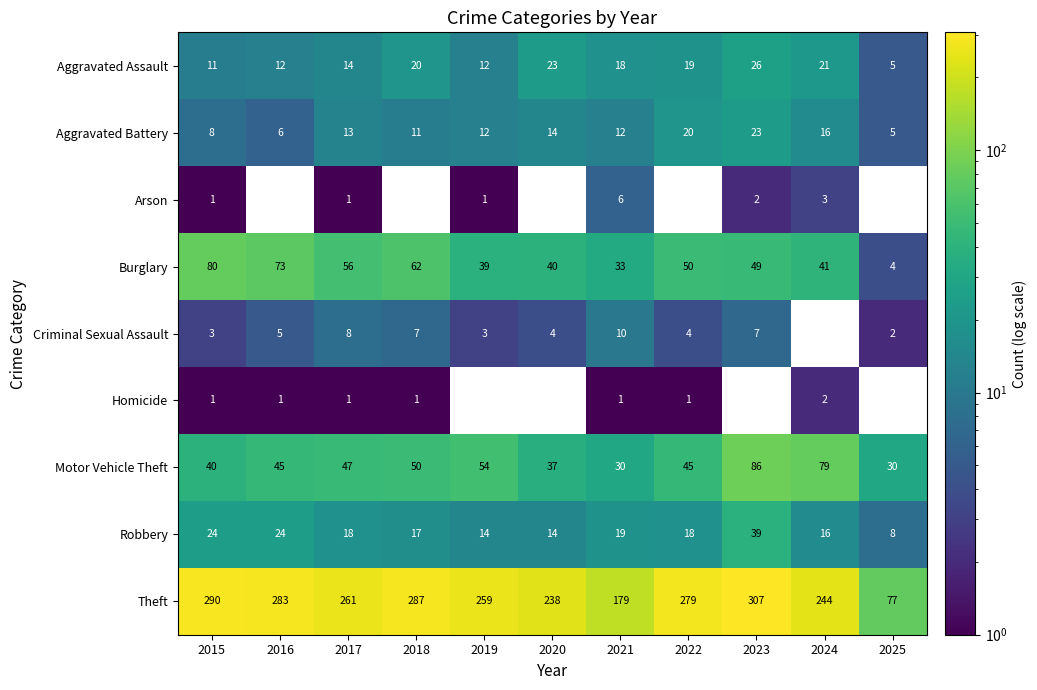

Is it true that Burglary equals 41 at 2024?

True